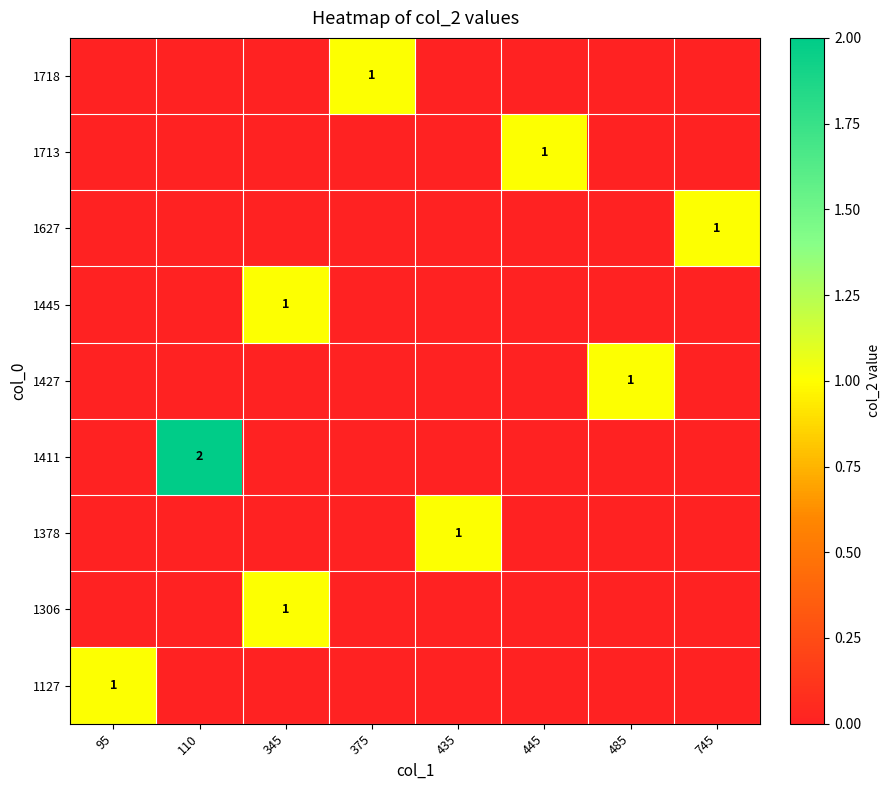

Is it true that 1718 equals 0 at 445?

True